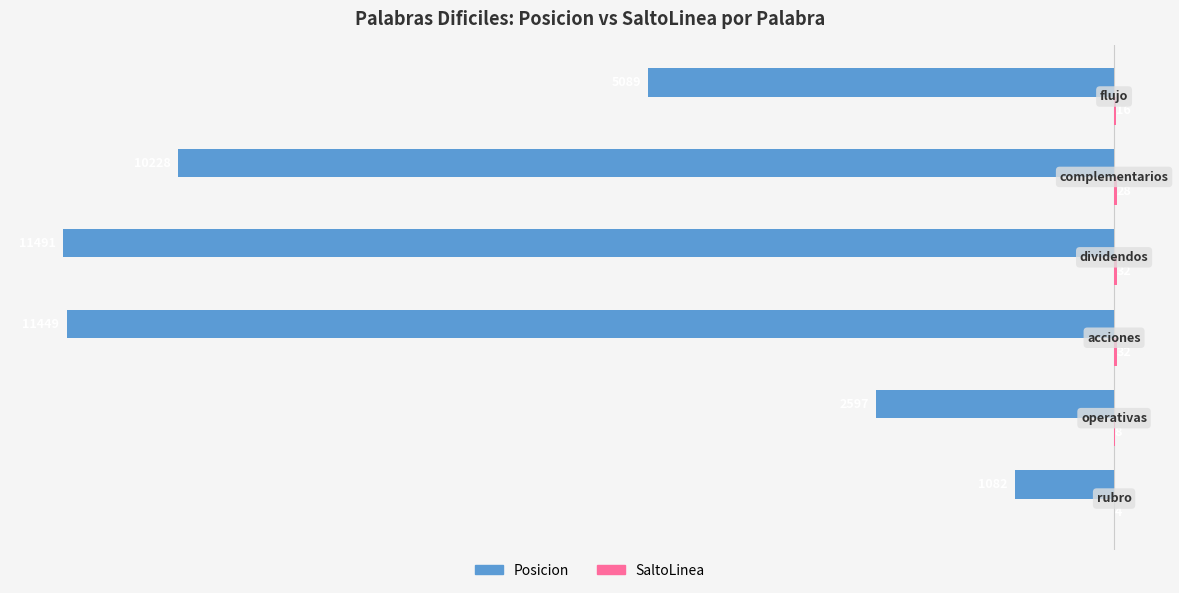

What is the greatest value displayed?

32